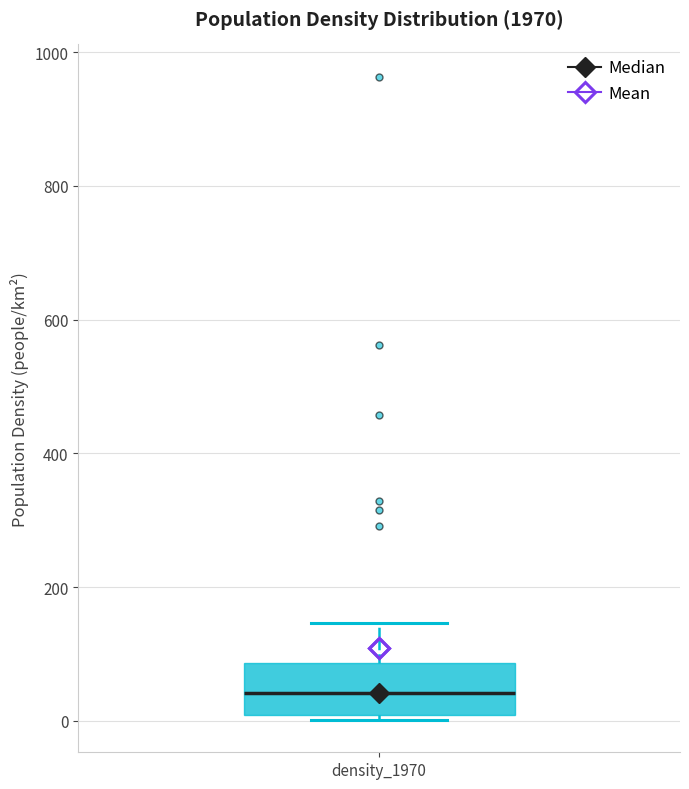

Transcribe this box plot: give where the median line is, the range the box spans, and where the two whiskers end, as read against the y-axis. The values are not printed on the chart, so give them approximately, as read against the axis.

median 40, box 0 to 80, whiskers 0 (just below the box's lower edge) to 140